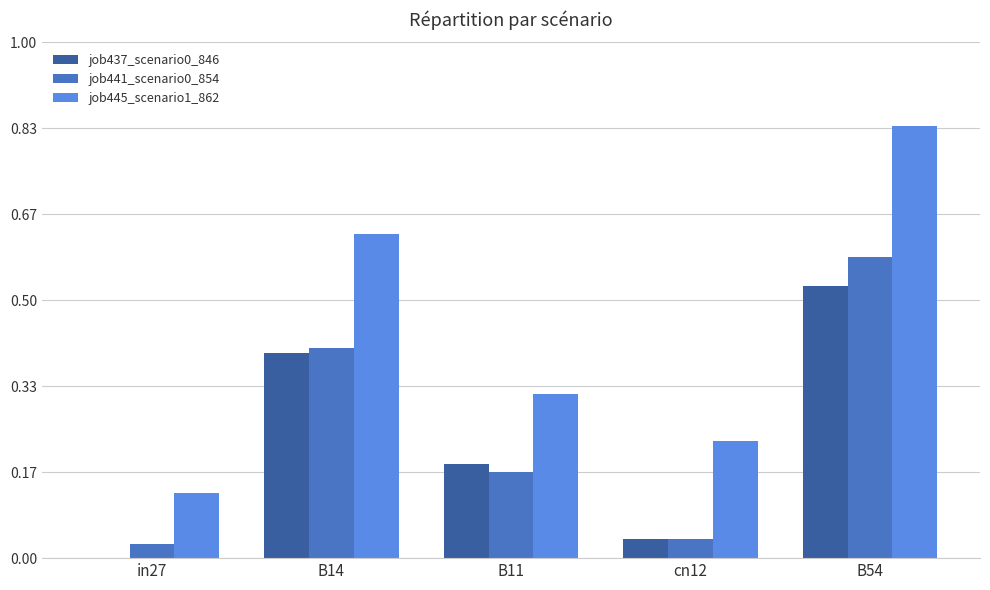

Which series has the largest total across all categories?

job445_scenario1_862